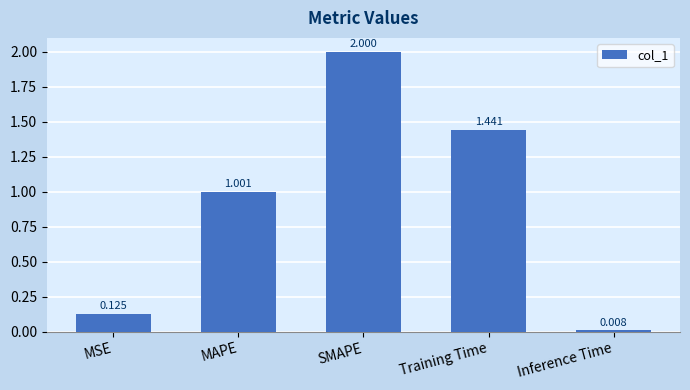

List the labels in order of value, largest first.

SMAPE, Training Time, MAPE, MSE, Inference Time